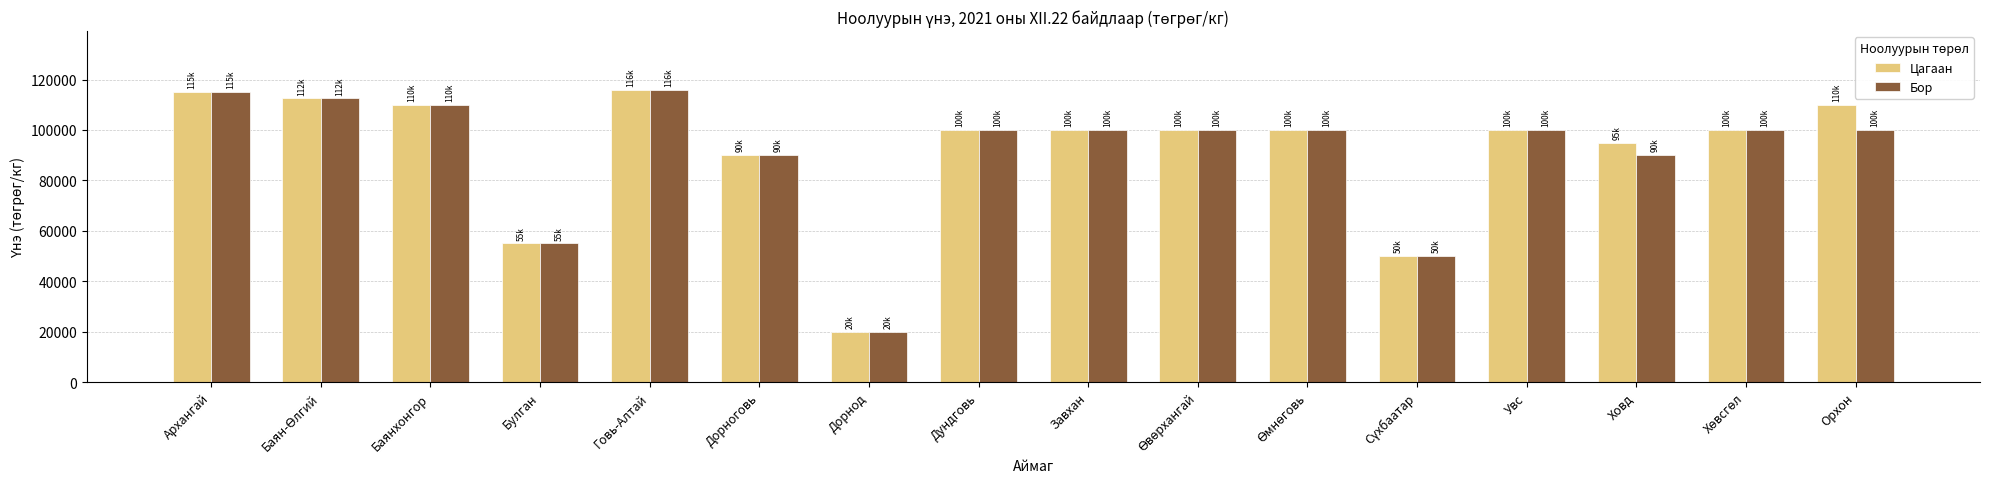

The Цагаан series shows 115000 at Архангай. True or false?

True